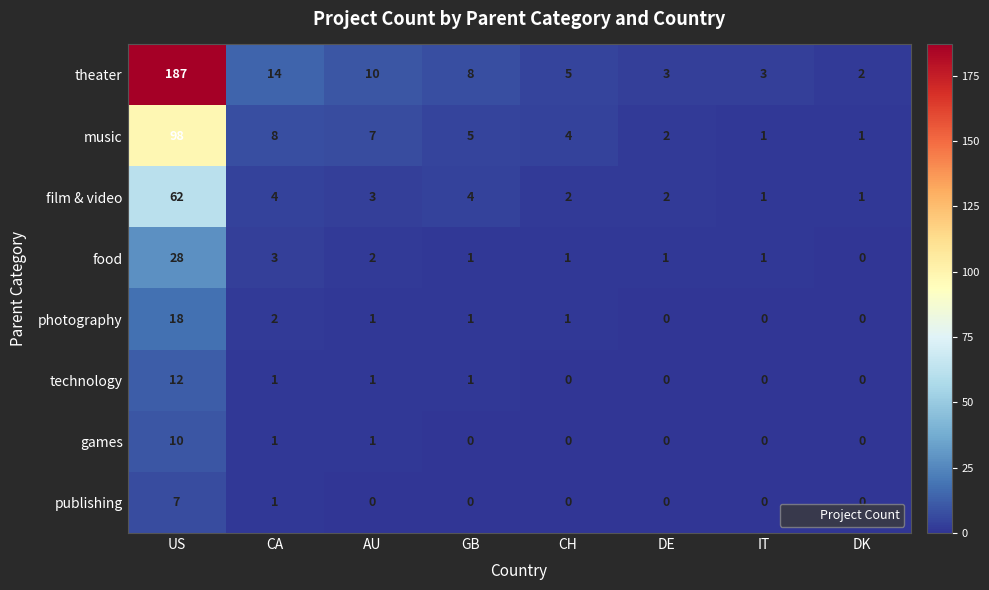

Which label corresponds to the largest value in the chart?

US